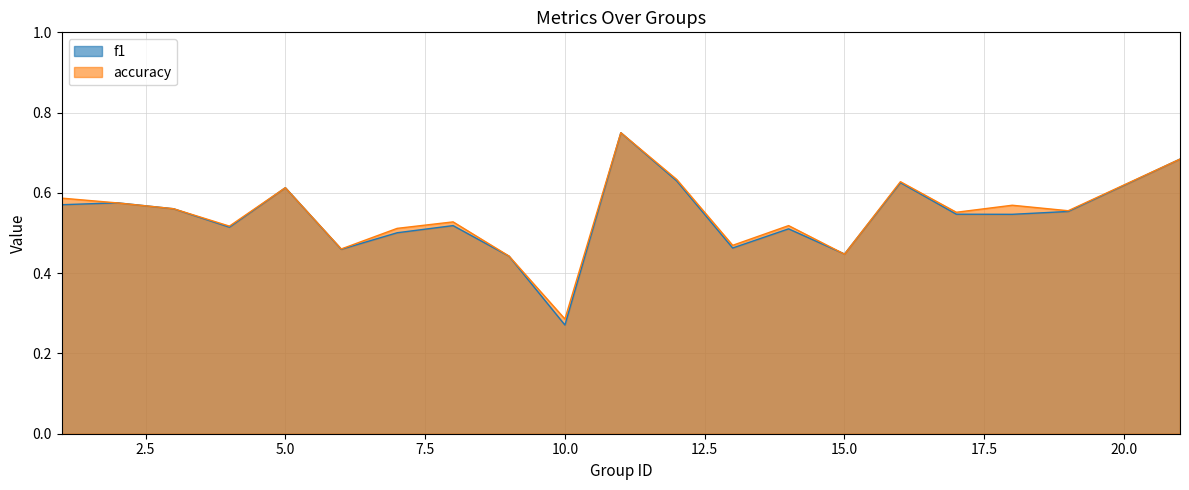

Is it true that f1 equals 0.3 at 2?

False